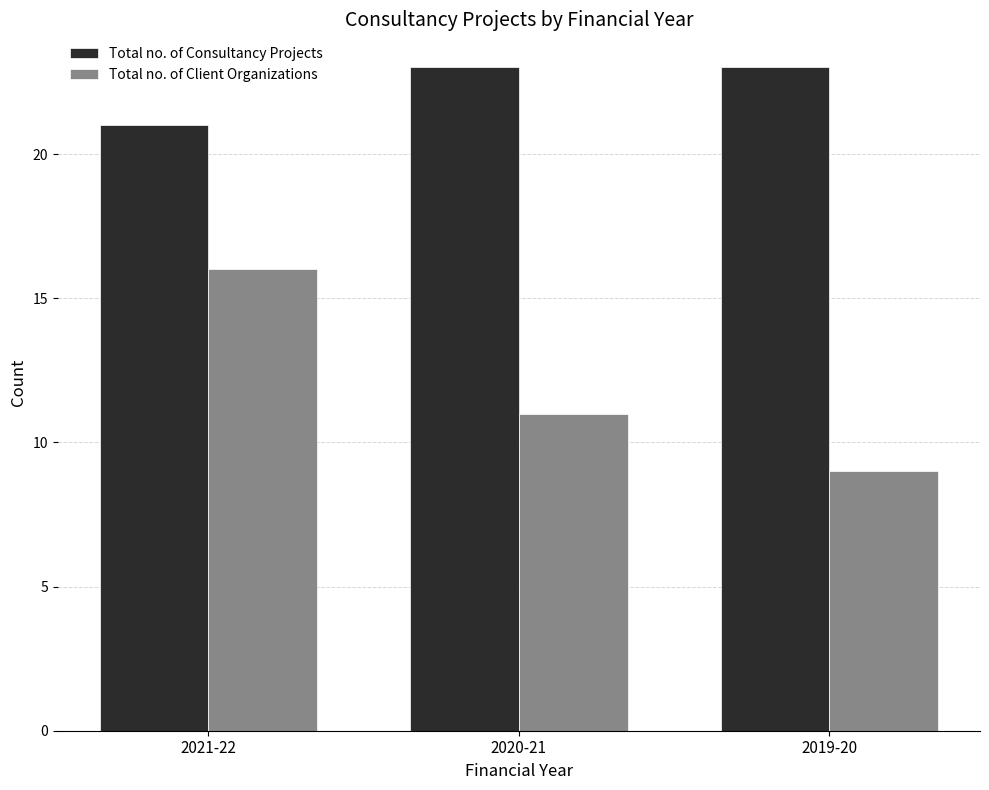

How many data points in Total no. of Client Organizations are less than 11?

1